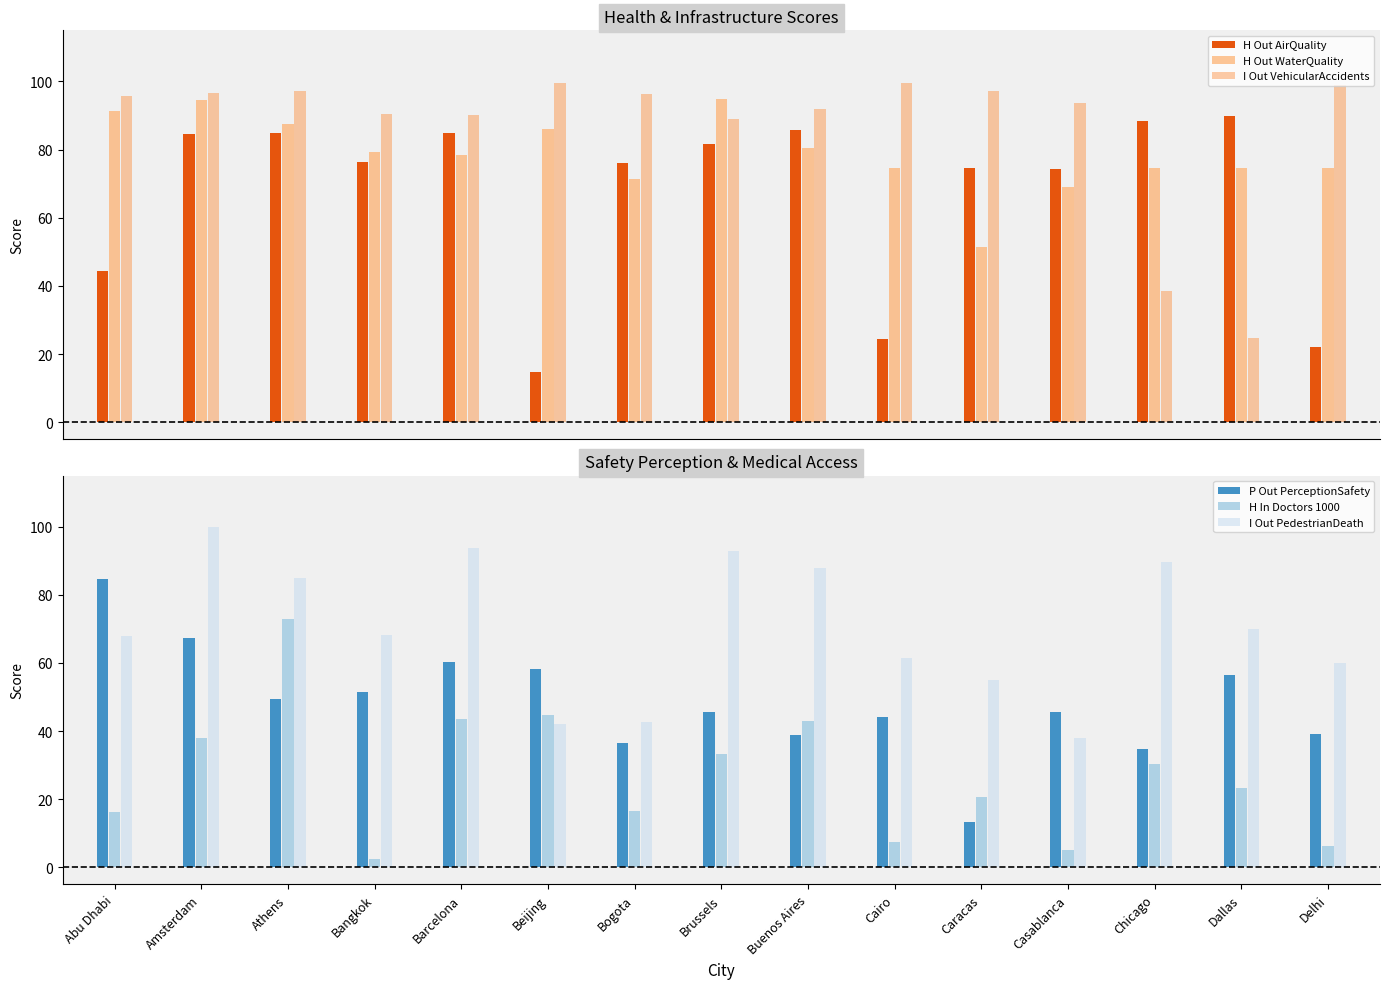

Are the bars horizontal?

No